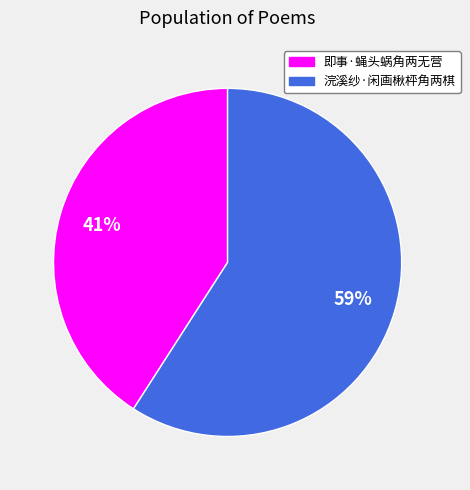

True or false: 浣溪纱·闲画楸枰角两棋 accounts for 65% of the total.

False